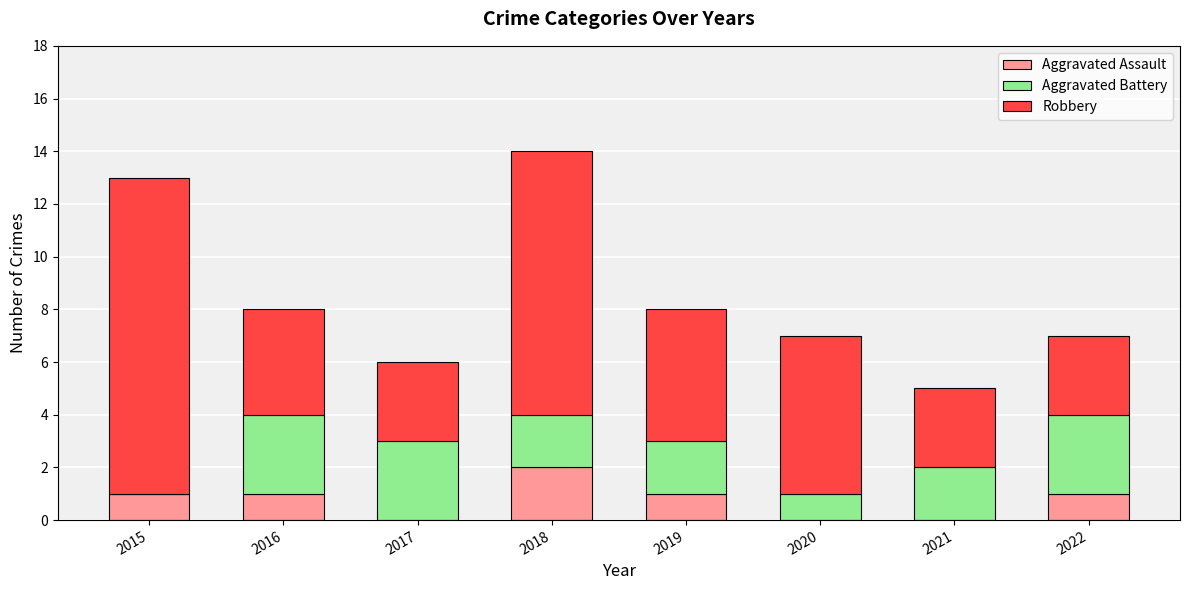

True or false: Aggravated Assault has a value of 2 at 2015.

False